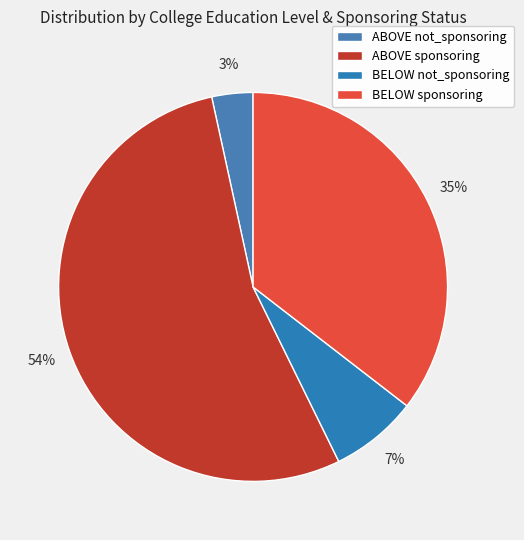

How many slices are in this pie chart?

4